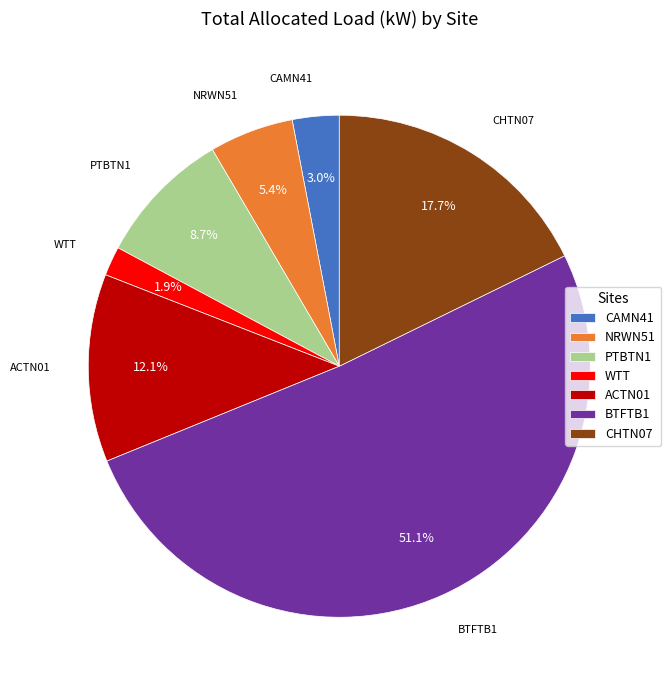

Between NRWN51 and CHTN07, which is larger?

CHTN07